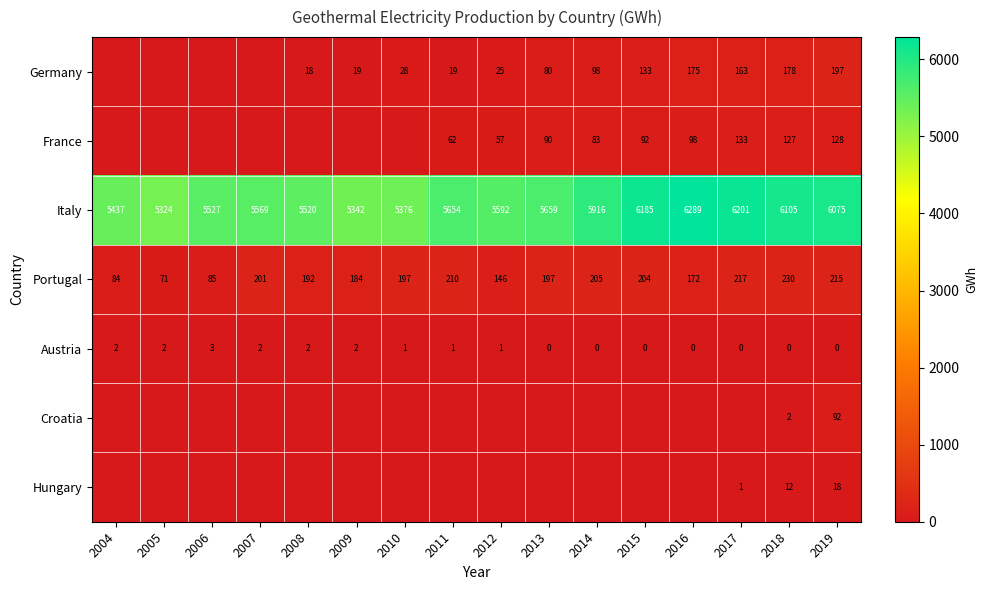

Which has a higher value, 2014 or 2017?

2017